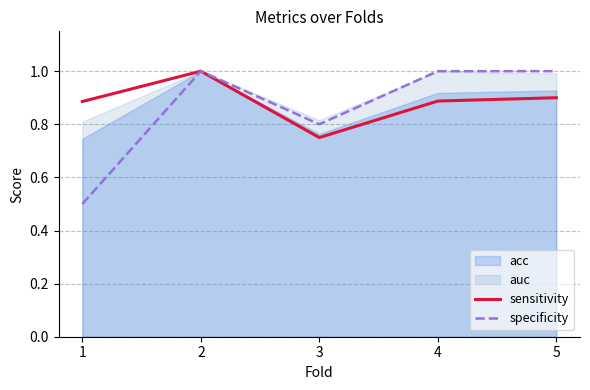

The value of specificity at 5 is 0.3. True or false?

False